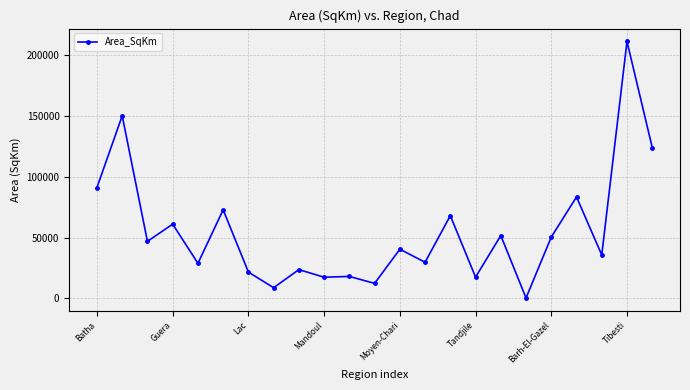

What is the greatest value displayed?

210982.7